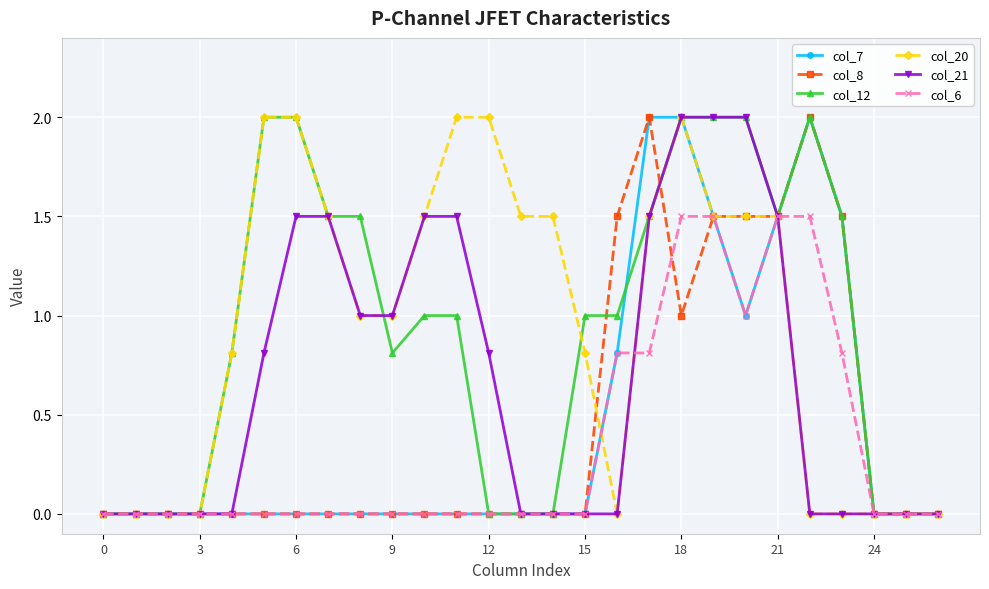

What is the value of the col_20 point at the 15th from the left?

1.5